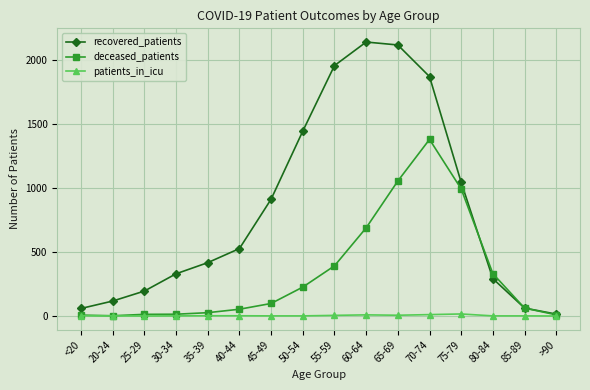

List the series in order of their peak value, lowest first.

patients_in_icu, deceased_patients, recovered_patients